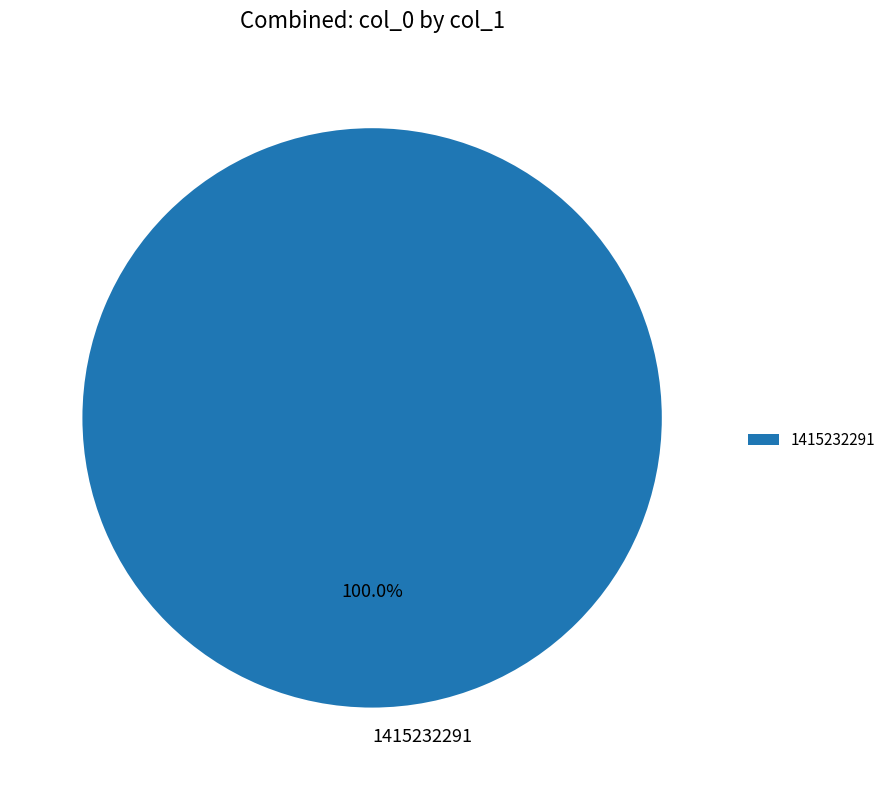

Which category accounts for the majority?

1415232291